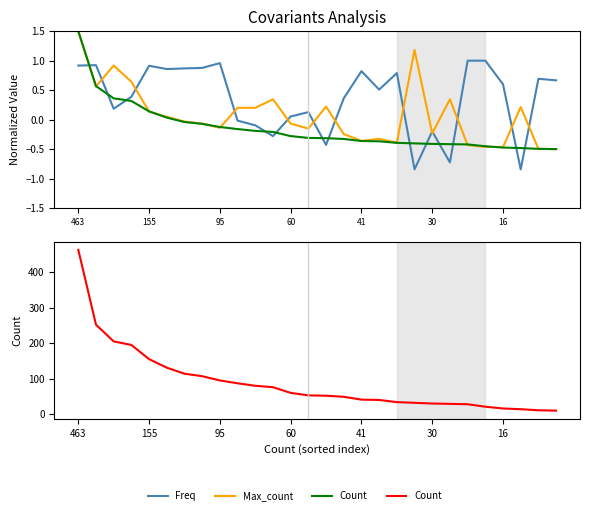

What is the highest value of the Max_count series?

1.5